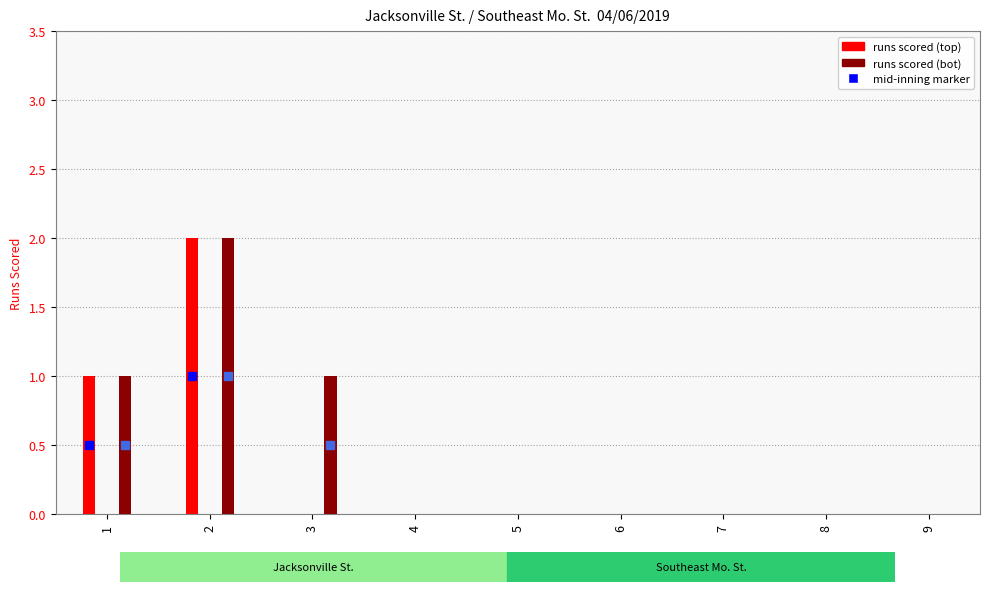

What is the greatest value displayed?

2